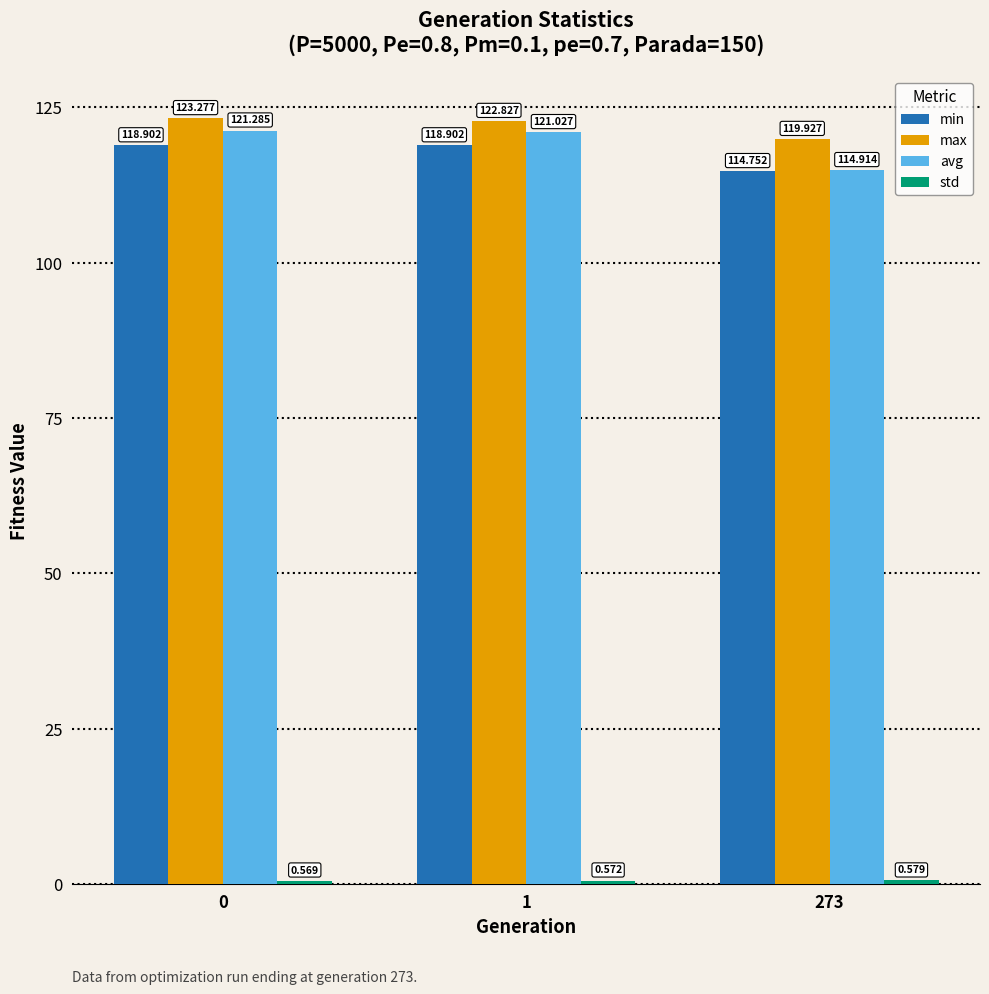

Which series has the largest total across all categories?

max